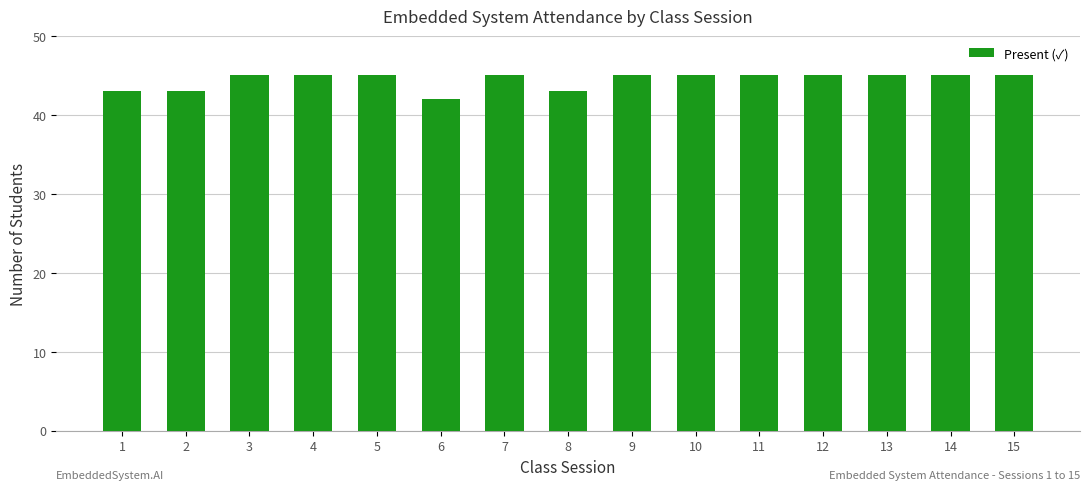

What is the change in value from 1 to 4?

+2